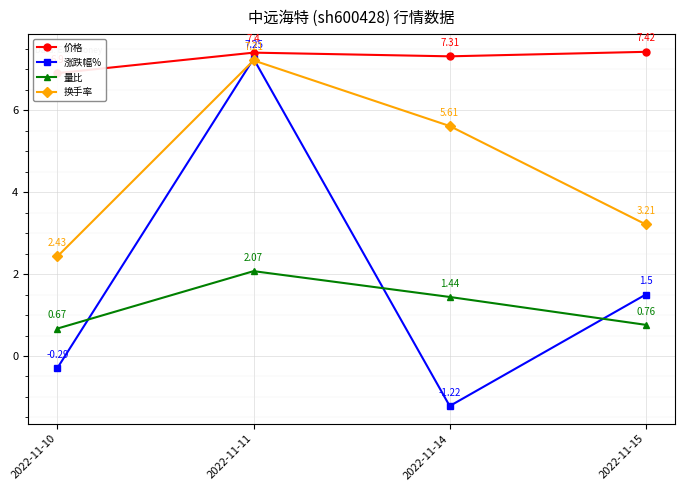

What is the value of the 涨跌幅% point at the 3rd from the left?

-1.2